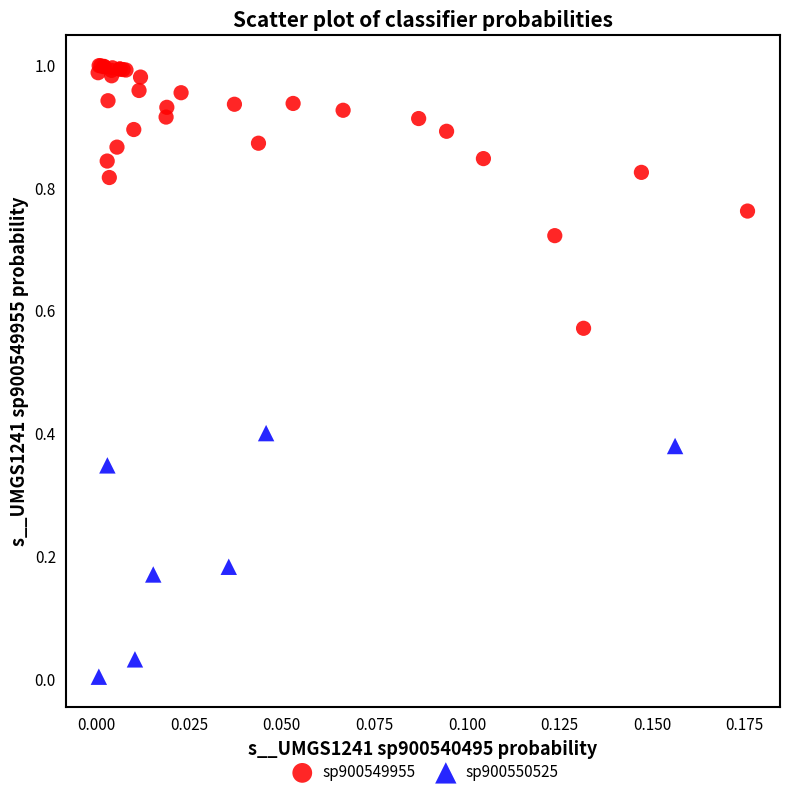

Which series reaches the minimum Y coordinate?

sp900550525